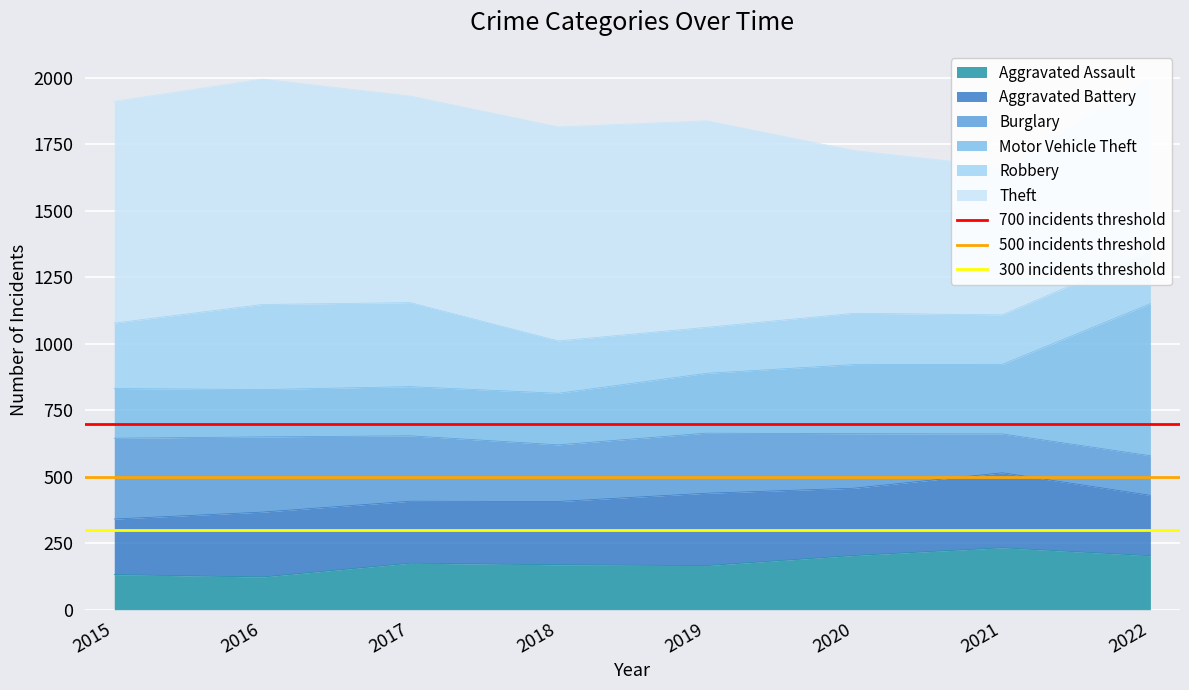

The value of Aggravated Assault at 2019 is 281. True or false?

False